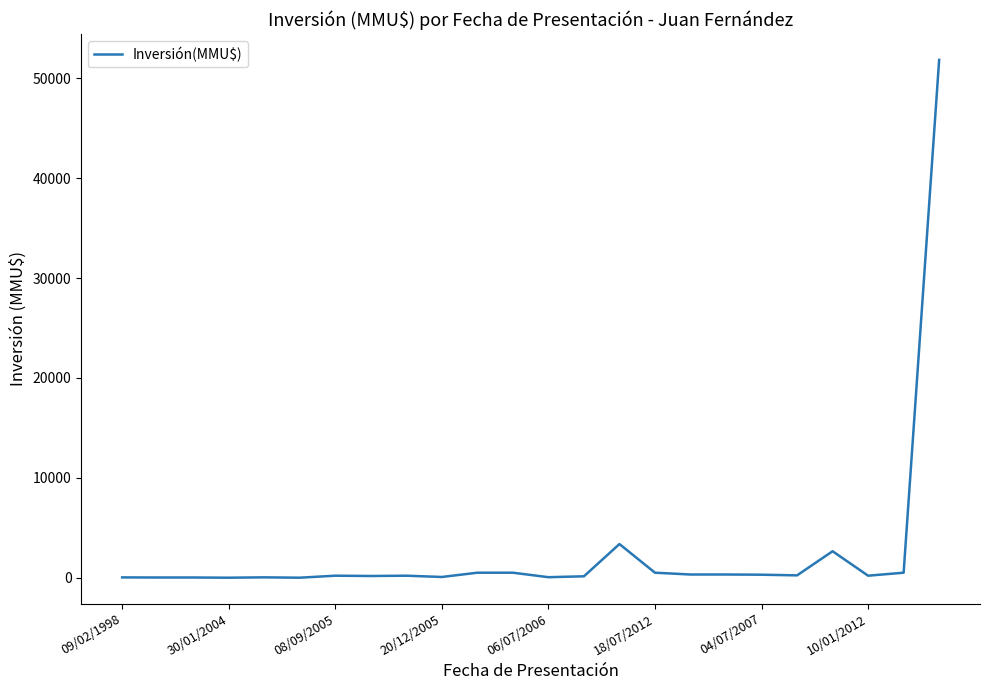

What is the difference between the maximum and minimum values?

51860